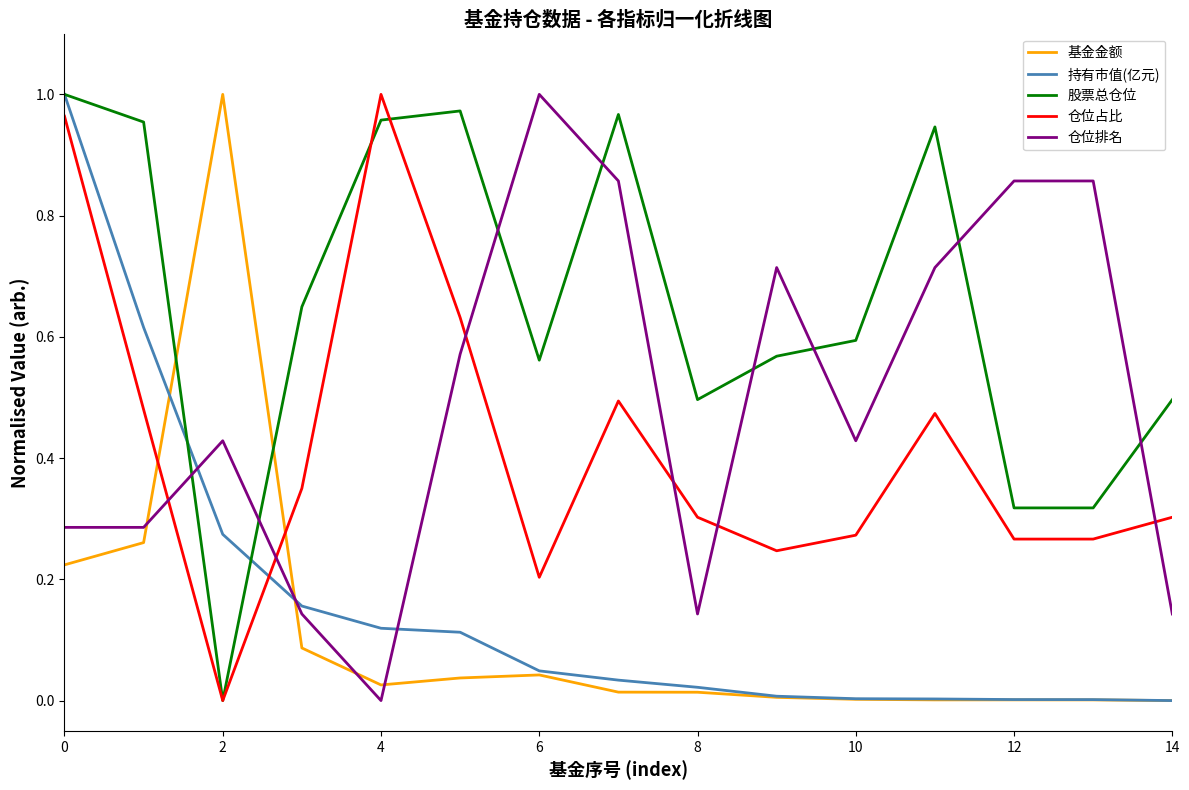

How many intersections are there between 股票总仓位 and 基金金额?

2